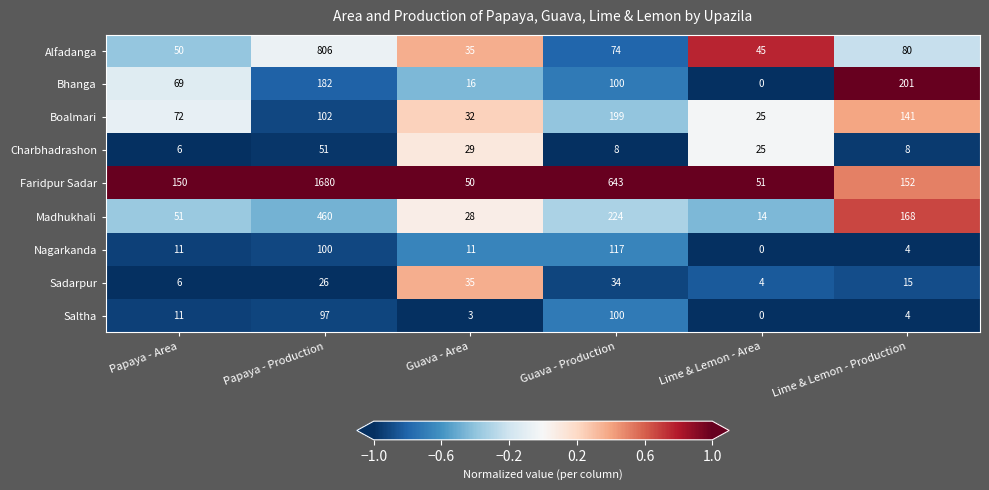

How many distinct data groups are displayed?

9